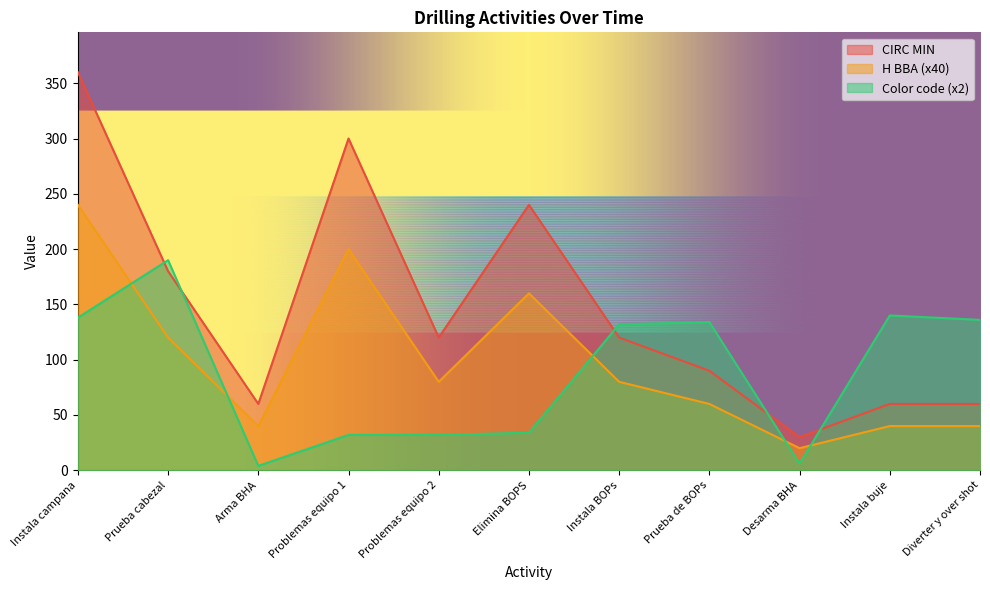

Which category has the highest value in the Color (code) series?

Prueba cabezal